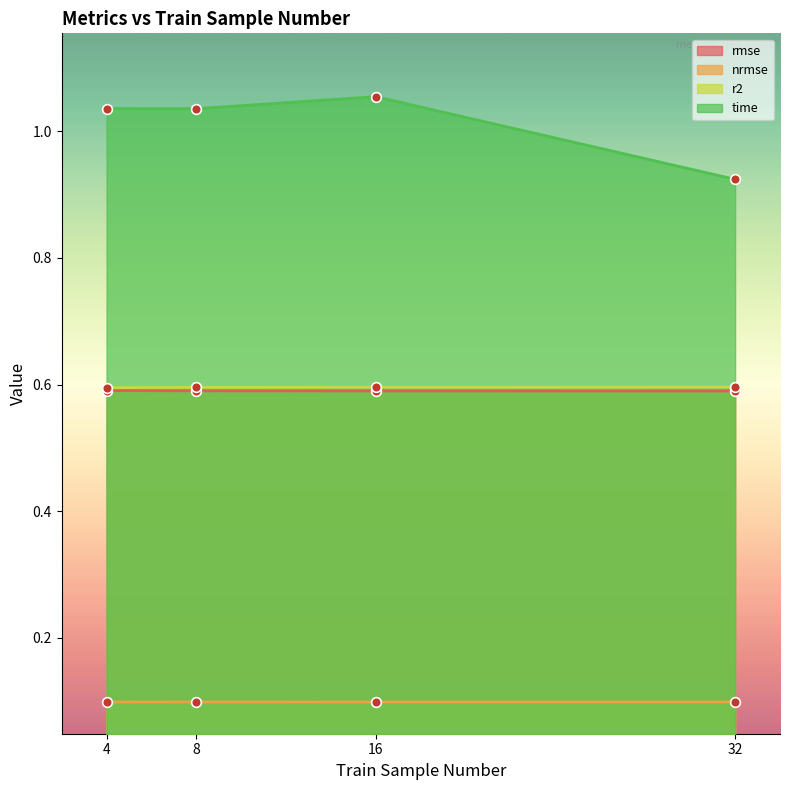

What is the average value of the r2 series?

0.6